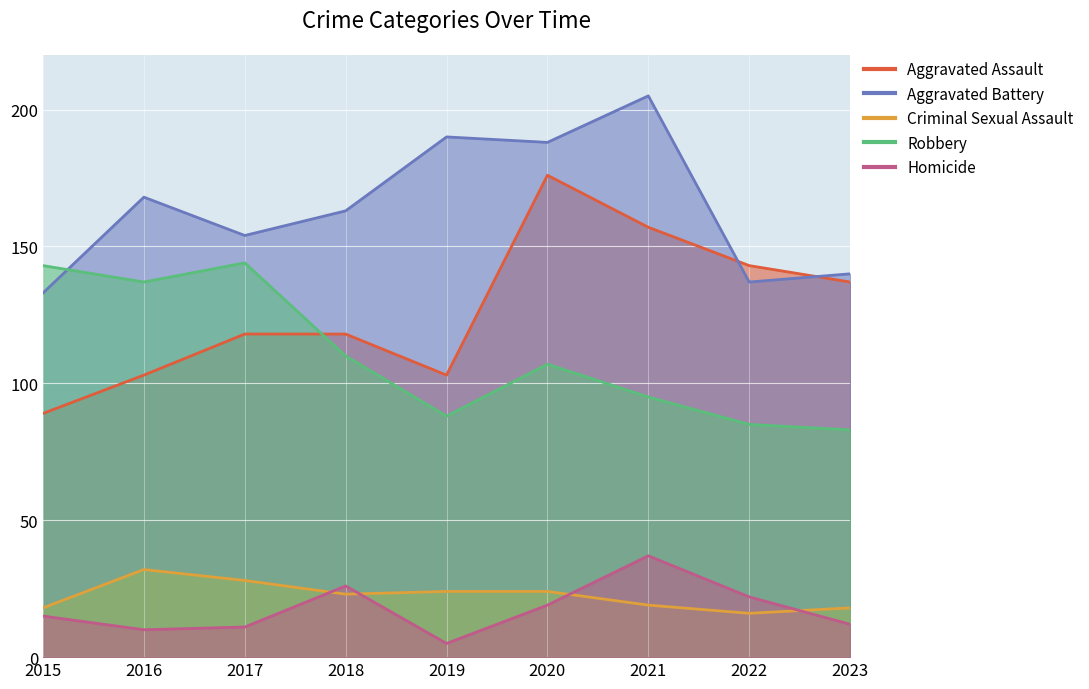

What is the difference between the maximum and minimum values in the Homicide series?

32